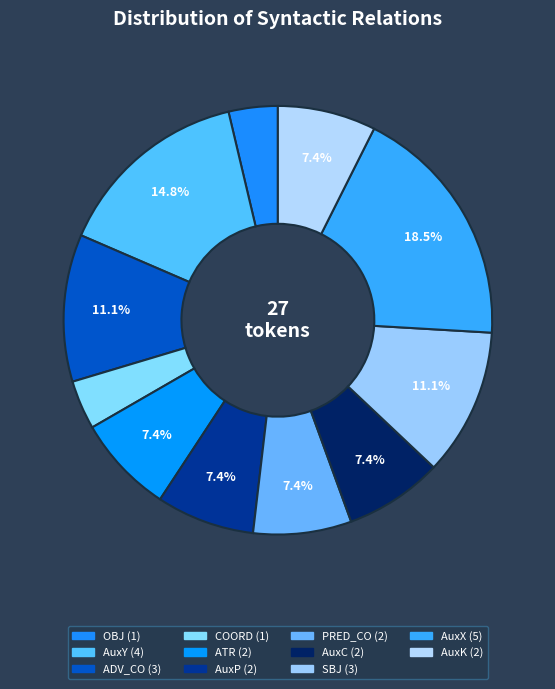

True or false: SBJ accounts for 11% of the total.

True